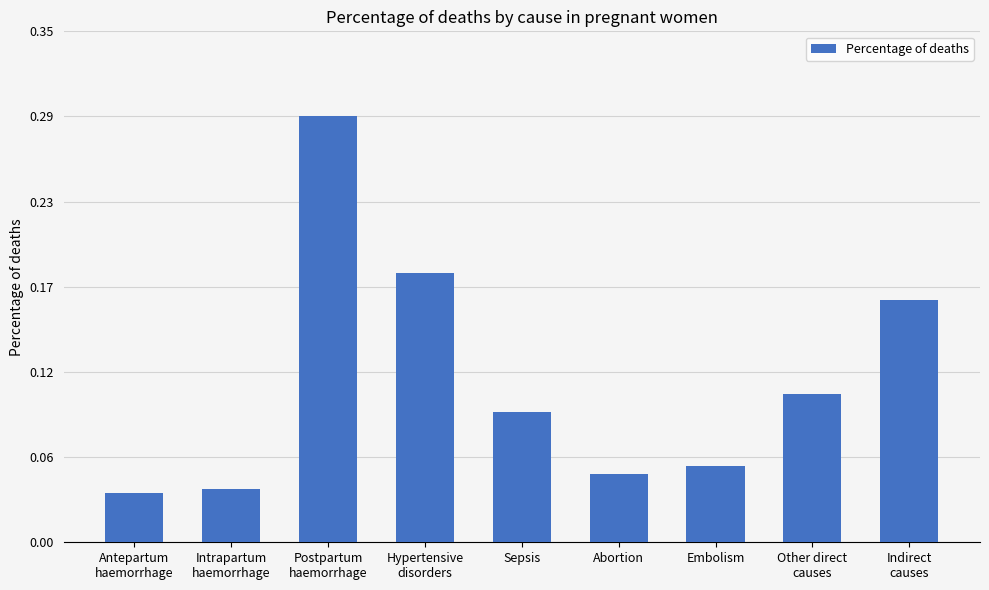

Rank the categories by value from highest to lowest.

Postpartum
haemorrhage, Hypertensive
disorders, Indirect
causes, Other direct
causes, Sepsis, Embolism, Abortion, Intrapartum
haemorrhage, Antepartum
haemorrhage